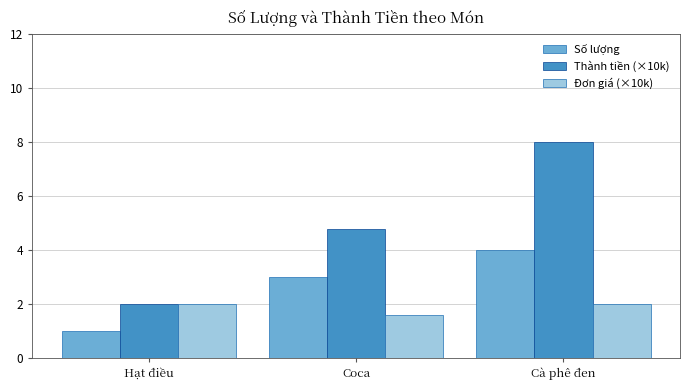

Which series has the largest total across all categories?

Thành tiền (×10k)